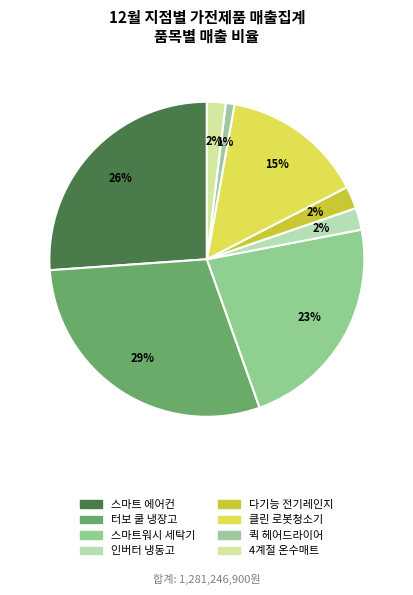

What percentage is the 인버터 냉동고 slice, to the nearest percent?

2%